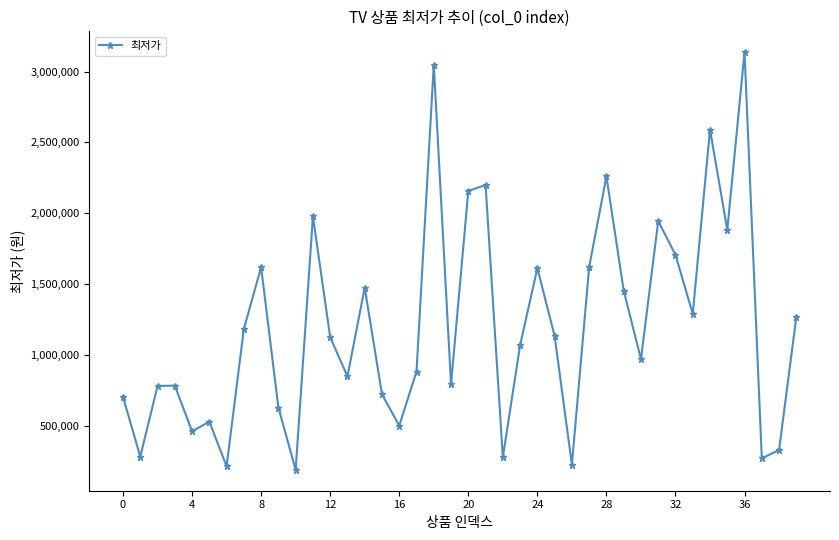

What is the minimum value shown in the chart?

188100